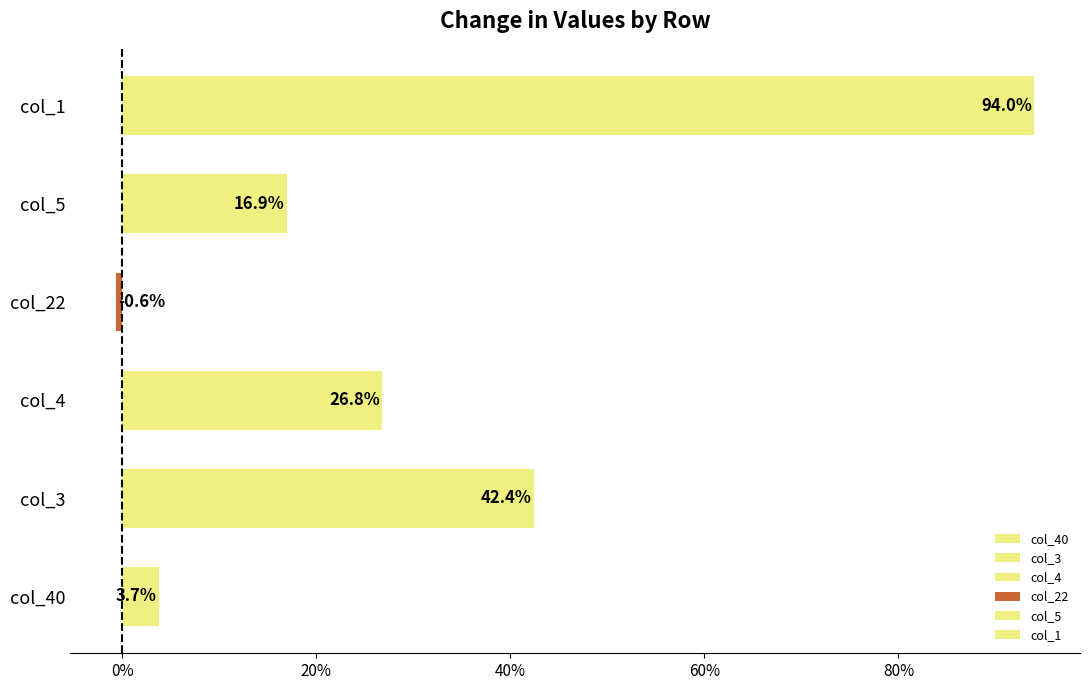

What are all the series names shown in the legend?

col_40, col_3, col_4, col_22, col_5, col_1